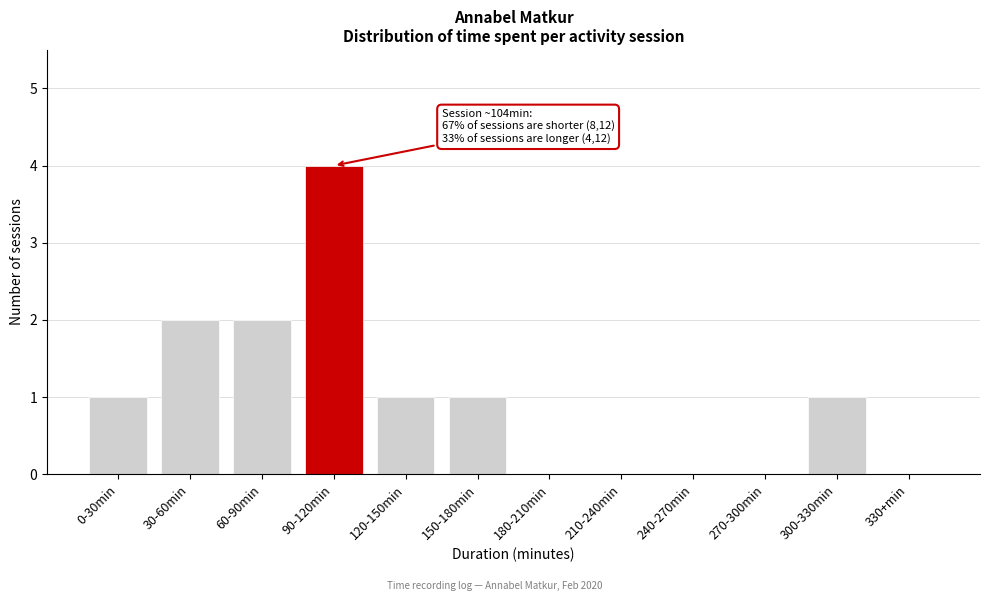

Reading right to left, what are all the values shown in this chart?

330+min=0	300-330min=1	270-300min=0	240-270min=0	210-240min=0	180-210min=0	150-180min=1	120-150min=1	90-120min=4	60-90min=2	30-60min=2	0-30min=1